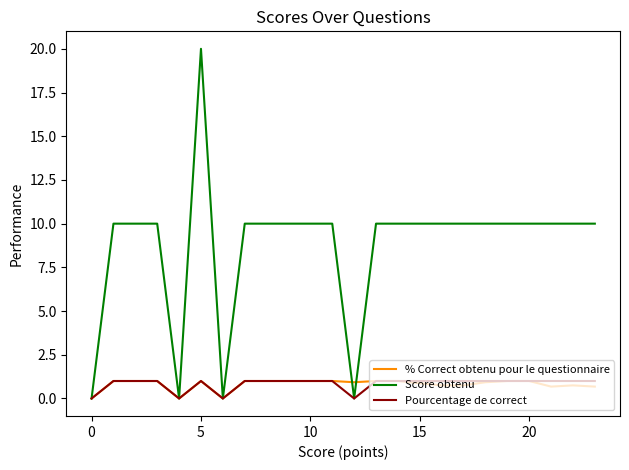

Which series has the largest range (max minus min)?

Score obtenu